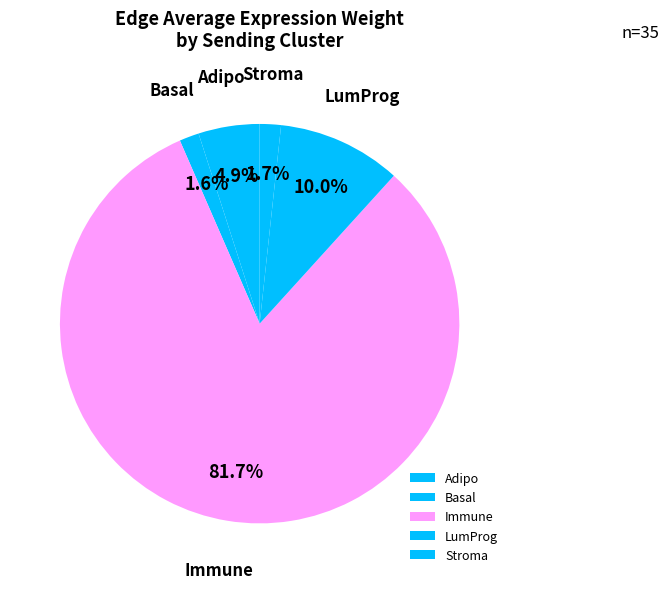

Which has a higher value, LumProg or Basal?

LumProg